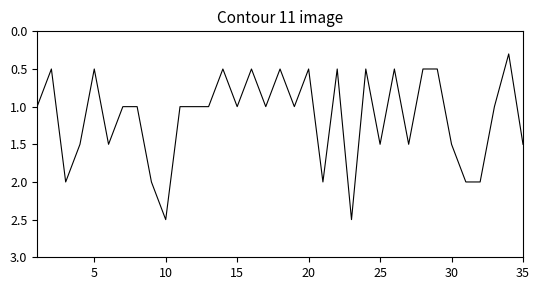

What is the maximum value shown in the chart?

2.5